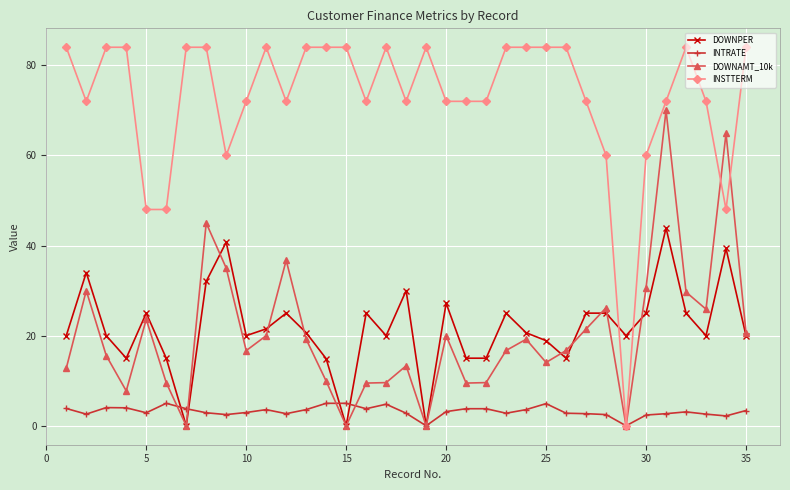

How many data points does each series have?

35